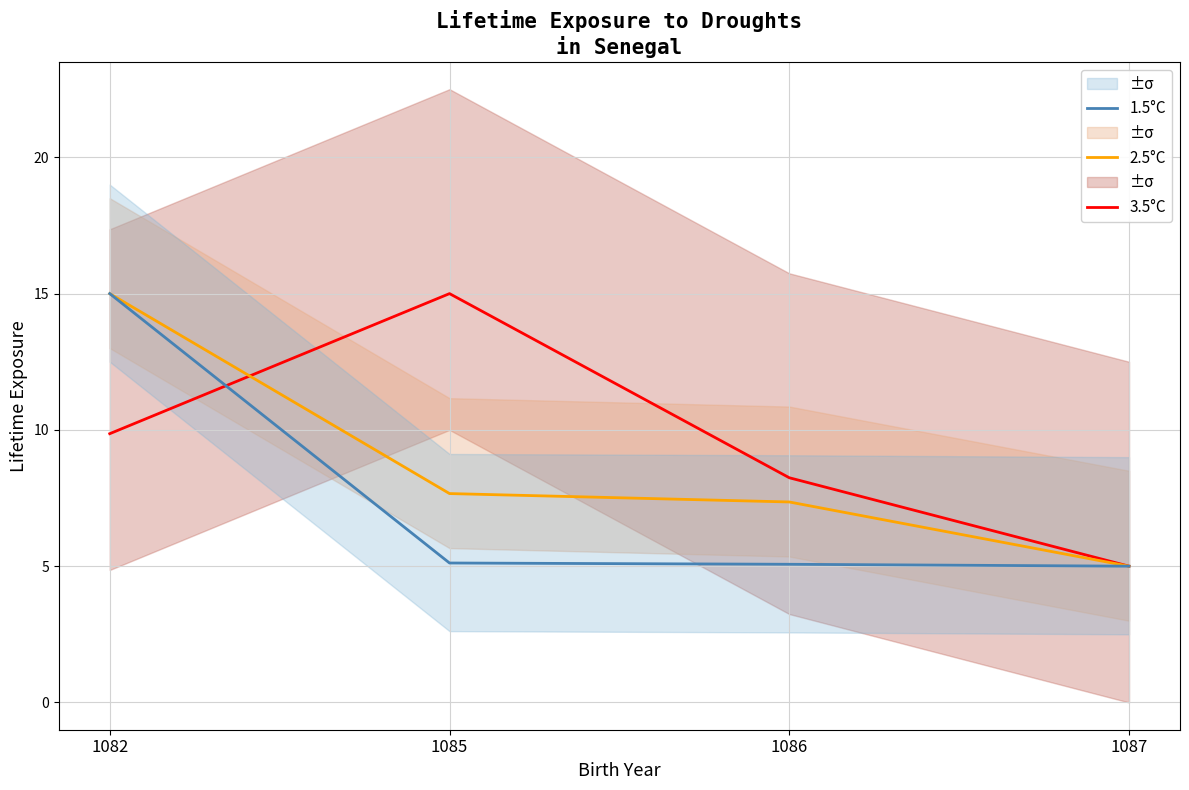

The 1.5°C series shows 15.0 at 1082. True or false?

True